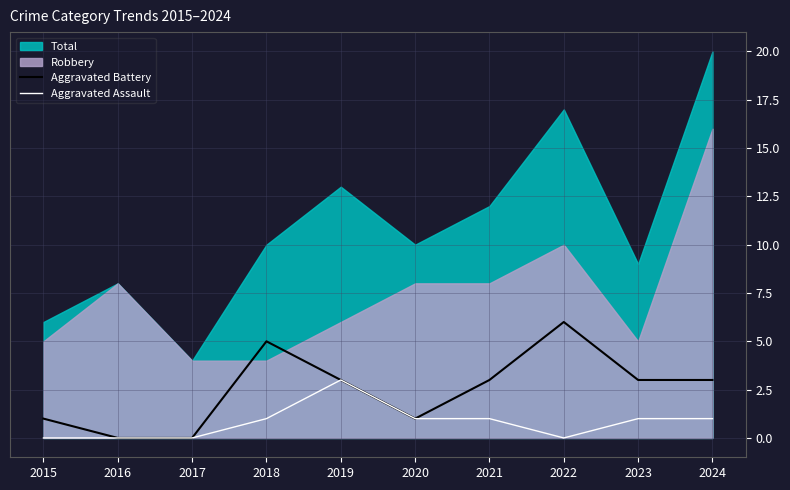

Is the value of Aggravated Assault at 2024 greater than the value of Aggravated Battery at 2016?

Yes